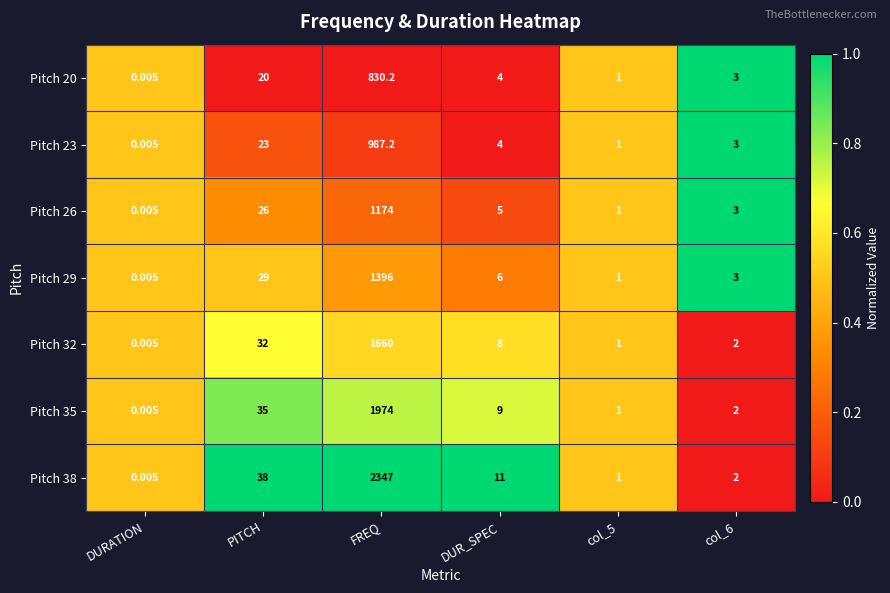

Where is Pitch 32 nearest to the value 830?

PITCH